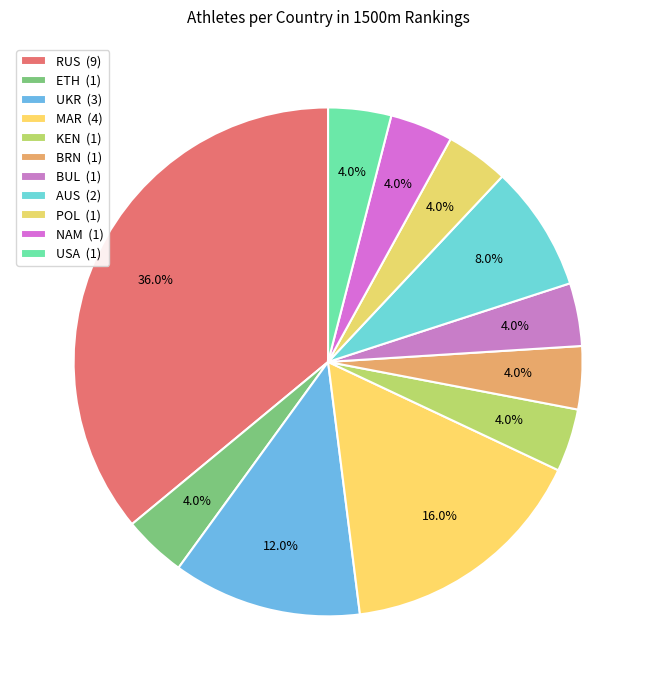

To the nearest percent, what portion does NAM represent?

4%